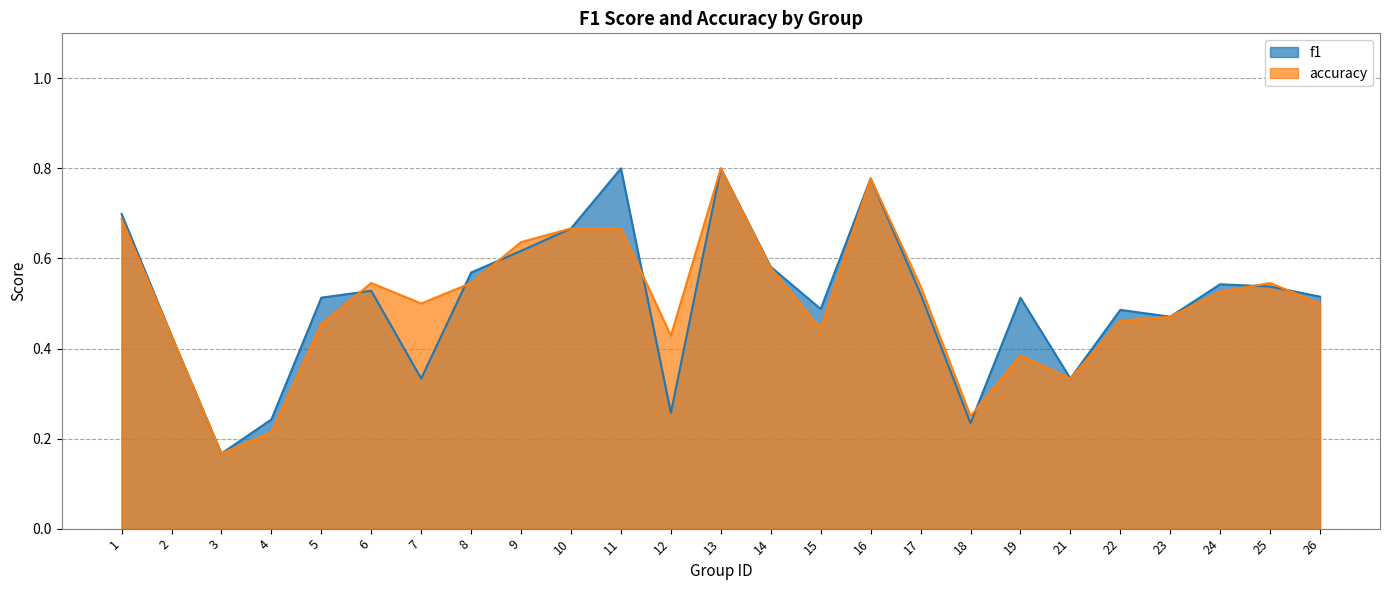

What is the maximum value shown in the chart?

0.8